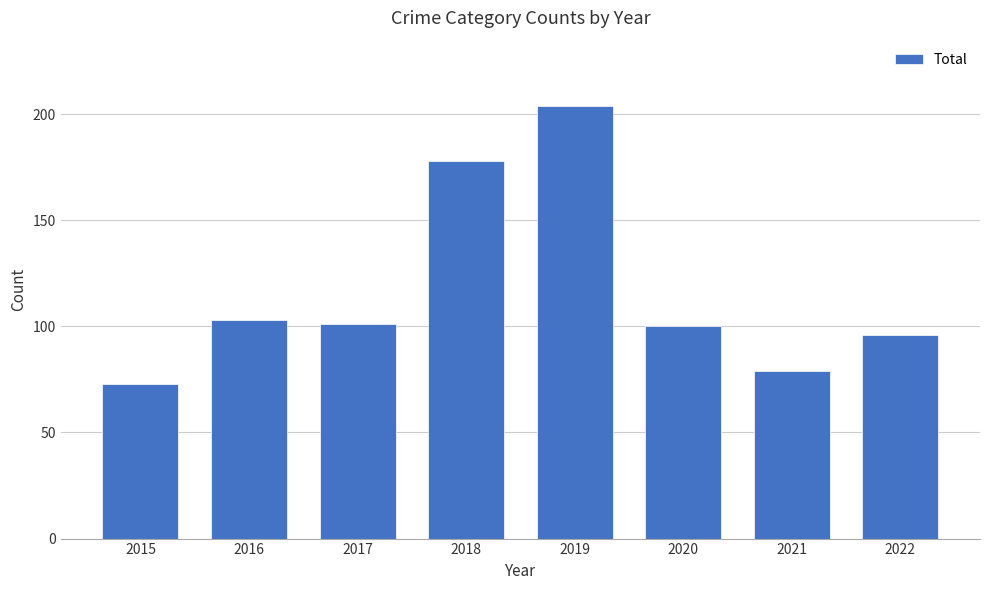

What is the difference between the maximum and minimum values?

131